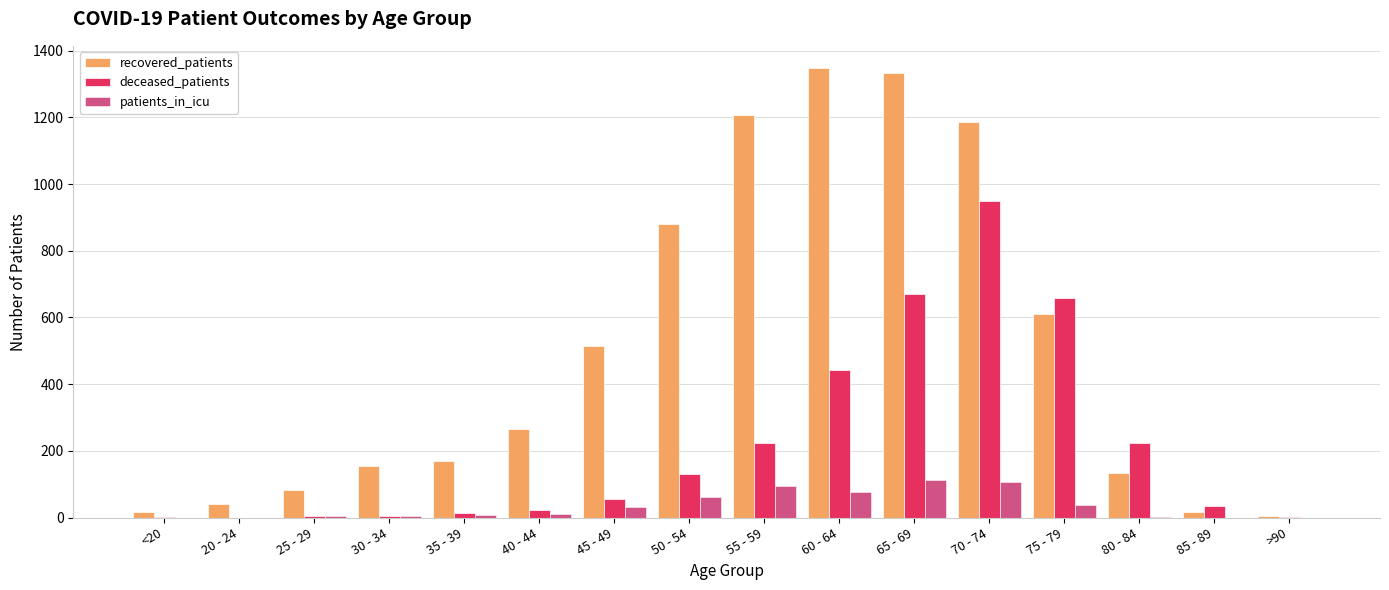

What is the sum of all patients_in_icu values?

550